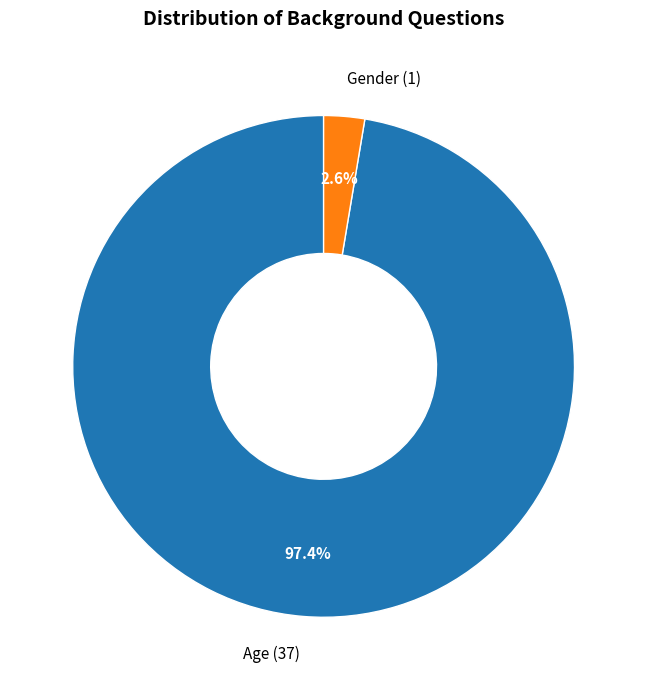

Rank the categories by value from highest to lowest.

Age, Gender